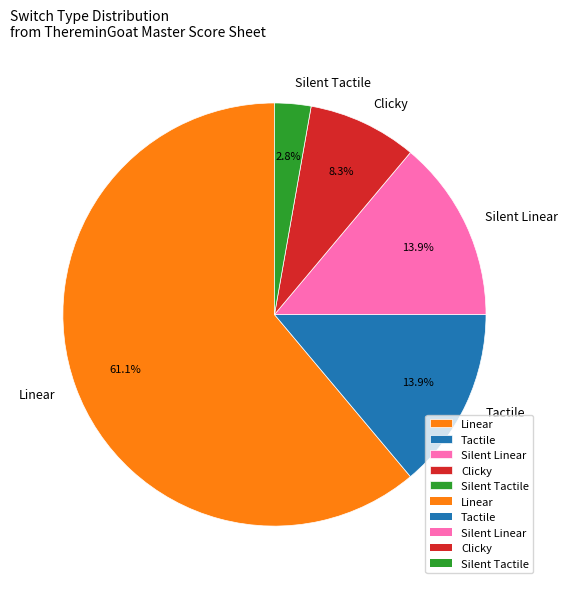

Which has a higher value, Silent Tactile or Linear?

Linear